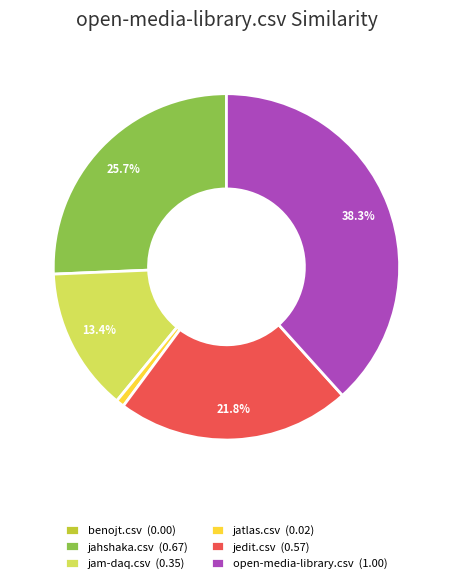

What percentage is the jam-daq.csv slice, to the nearest percent?

13%